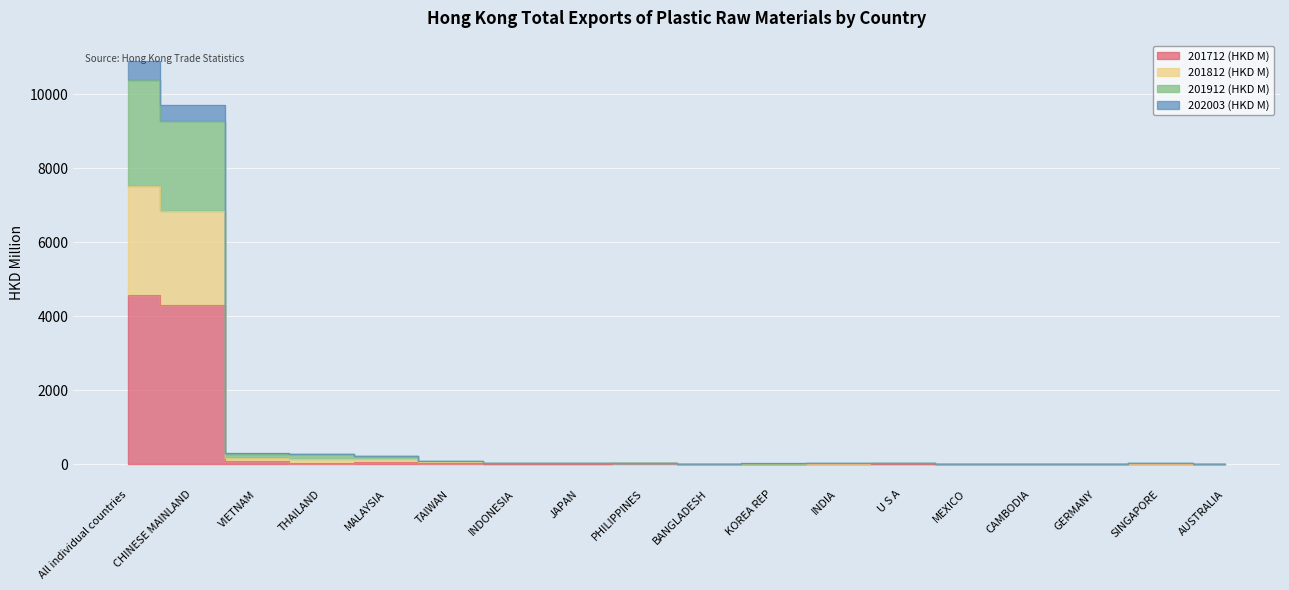

What is the sum of all 201712 (HKD M) values?

9087.0